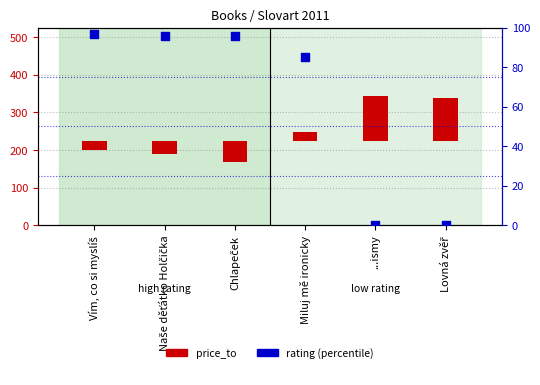

Which series has the widest spread of Y values?

price_to